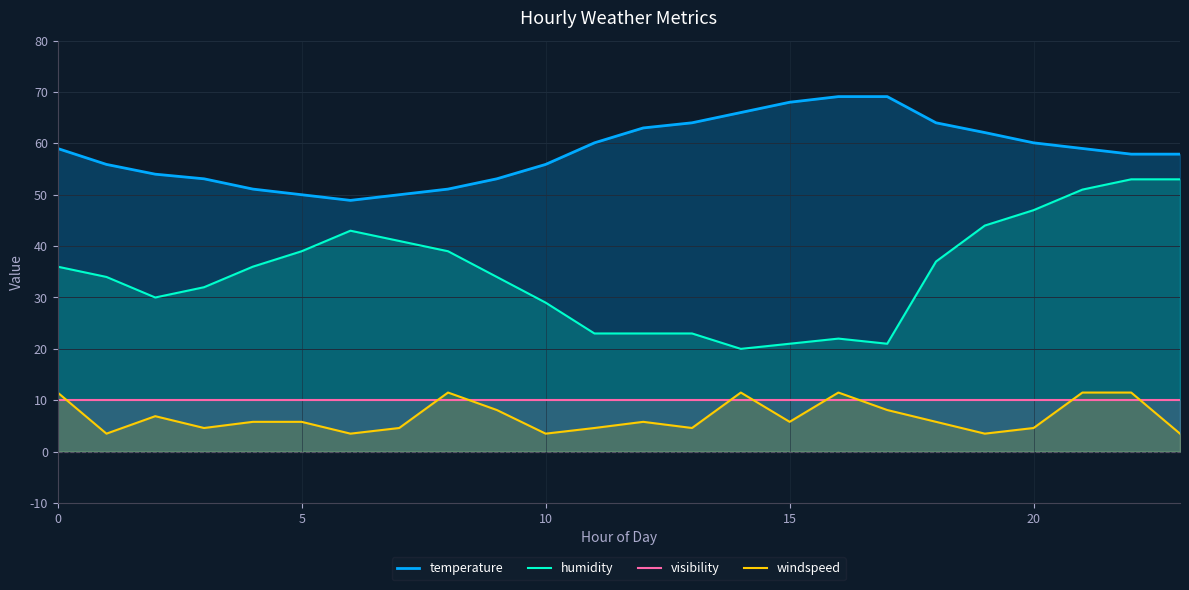

What is the maximum value for humidity?

53.0